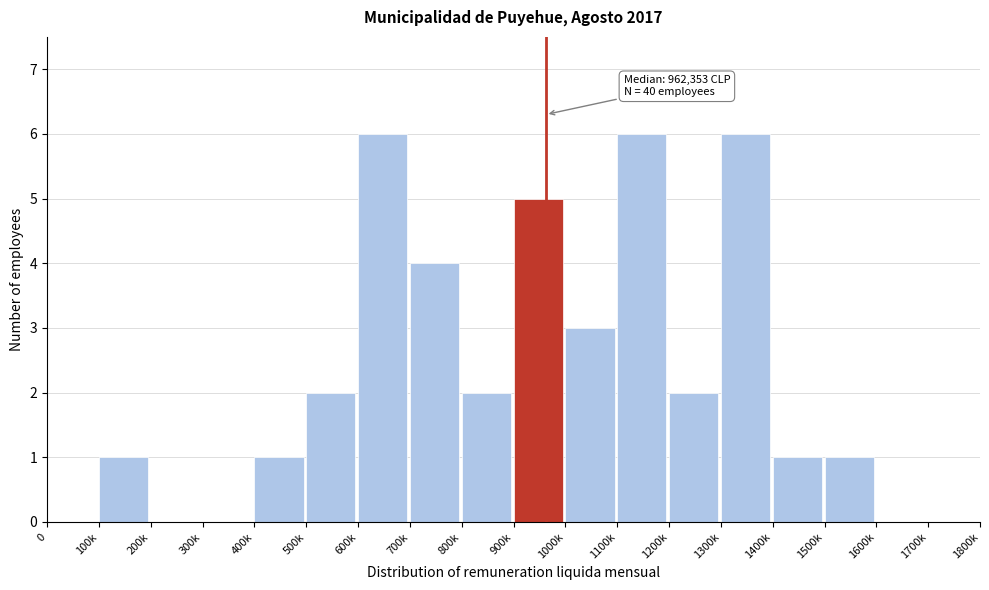

Reading left to right, transcribe all the data shown in this chart.

0=0	100k=1	200k=0	300k=0	400k=1	500k=2	600k=6	700k=4	800k=2	900k=5	1000k=3	1100k=6	1200k=2	1300k=6	1400k=1	1500k=1	1600k=0	1700k=0